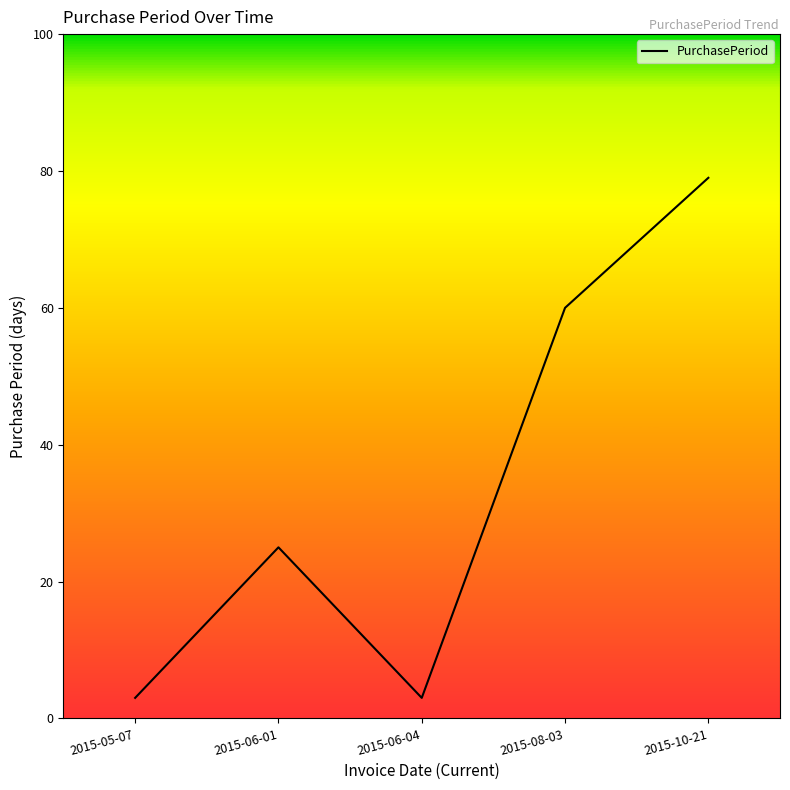

Where is the first local maximum?

2015-06-01